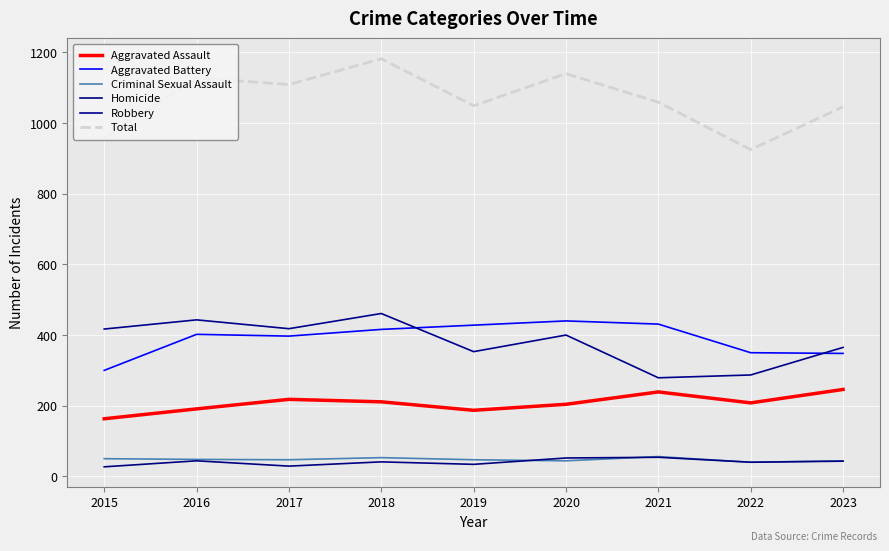

How many lines are shown in the chart?

6